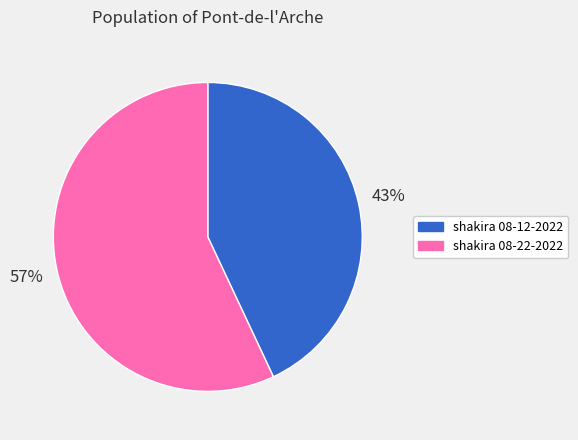

Is there a majority slice in this chart?

Yes